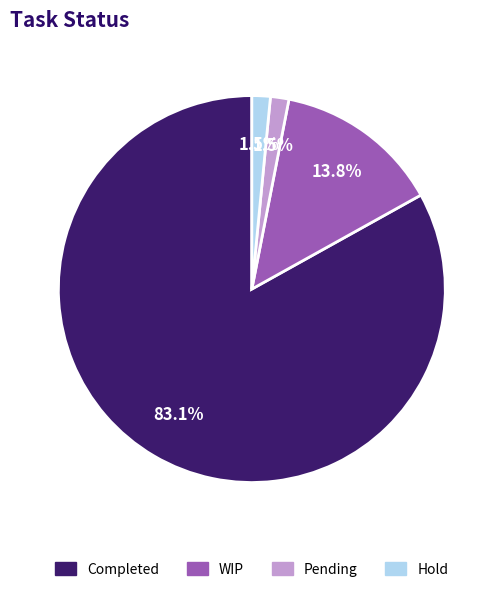

What portion of the pie excludes WIP?

86.2%